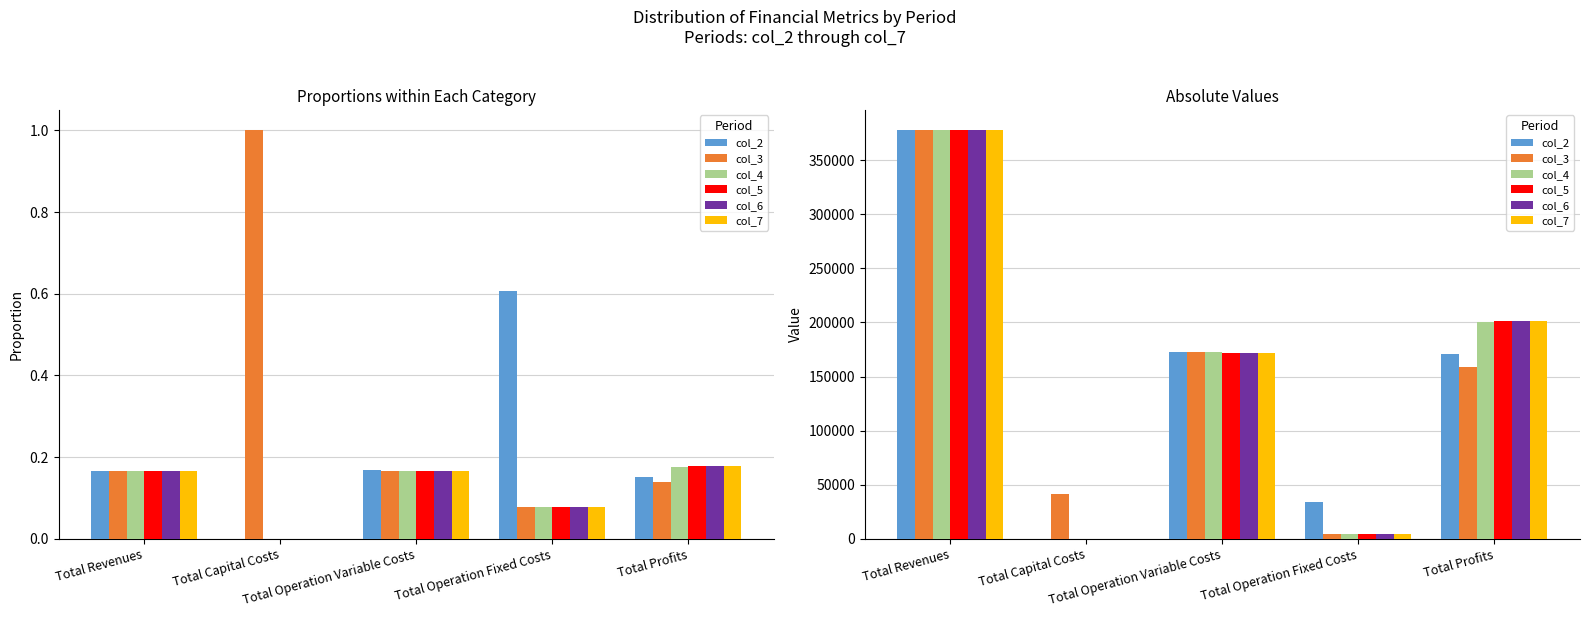

Read the col_6 value at Total Profits.

201306.2